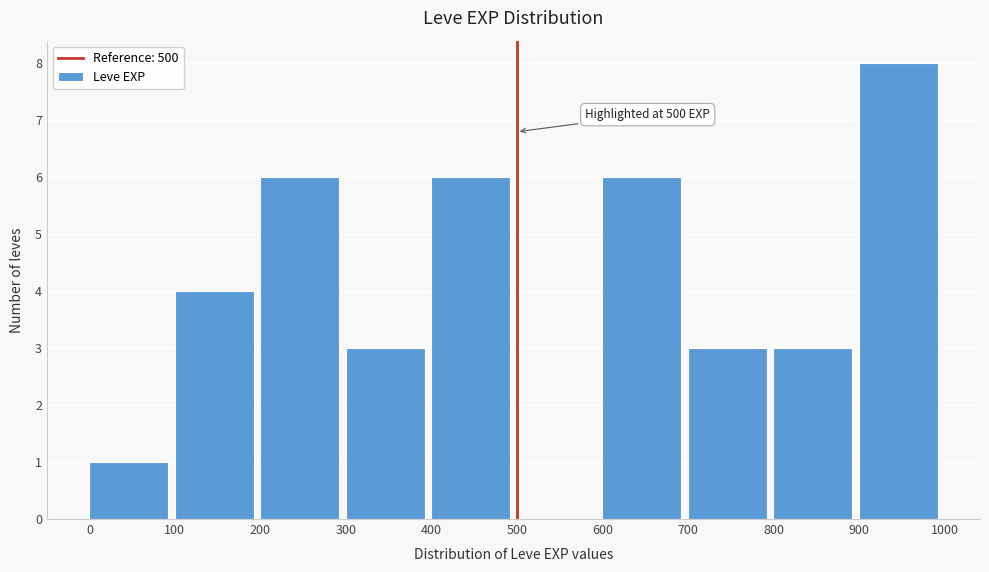

Over which range of the x-axis is the bar tallest?

900 to 1000